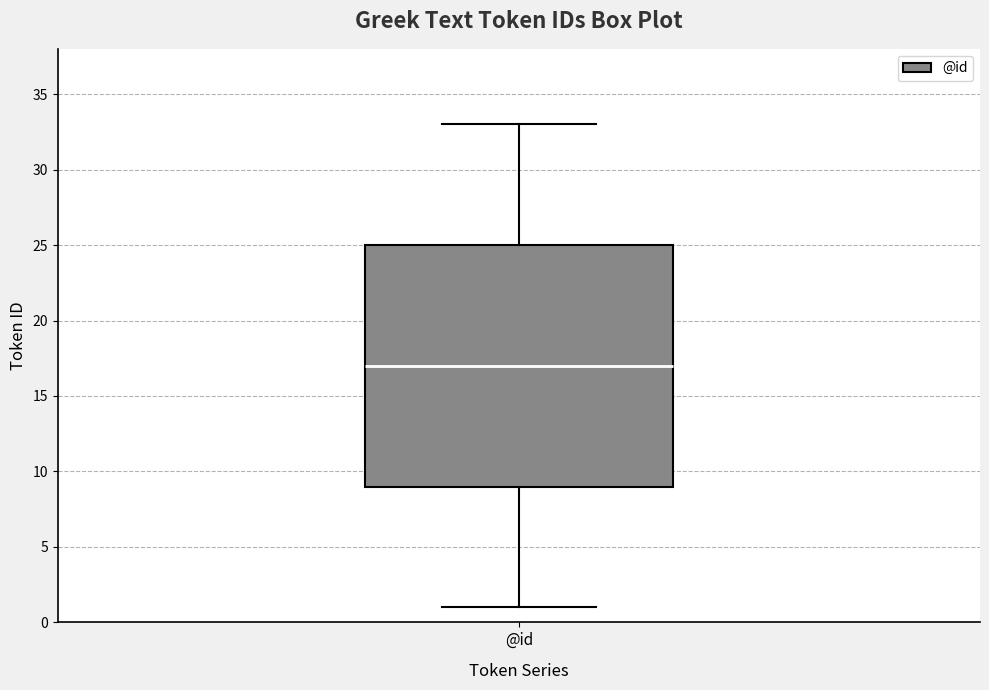

Transcribe this box plot: give where the median line is, the range the box spans, and where the two whiskers end, as read against the y-axis. The values are not printed on the chart, so give them approximately, as read against the axis.

median 17, box 9 to 25, whiskers 1 to 33